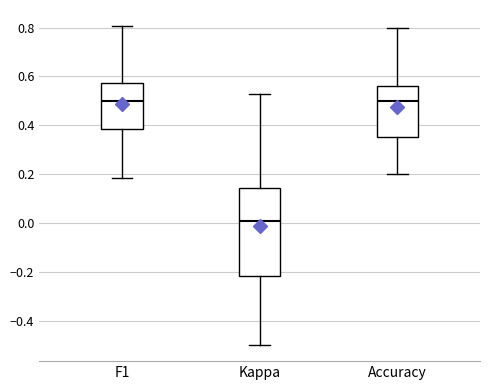

Where is the upper edge of the box for Accuracy on the y-axis? The values are not printed on the chart, so give them approximately, as read against the axis.

0.56